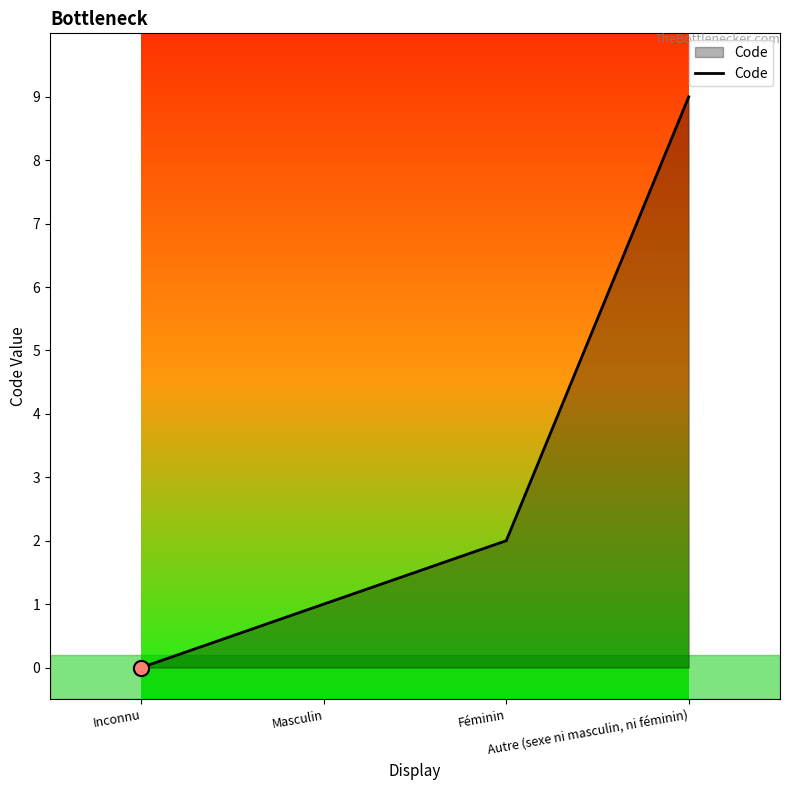

What is the change in value from Masculin to Féminin?

+1